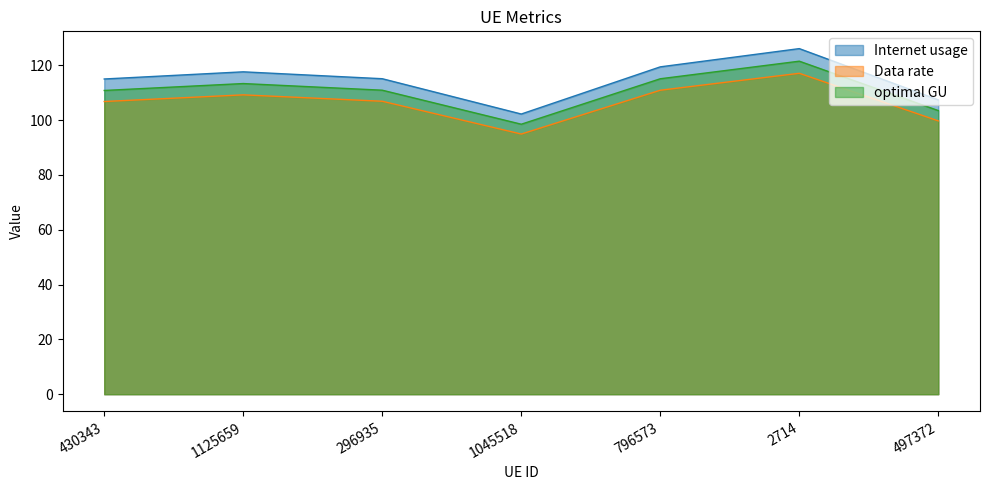

Between 296935 and 796573, which series saw the biggest shift?

Internet usage